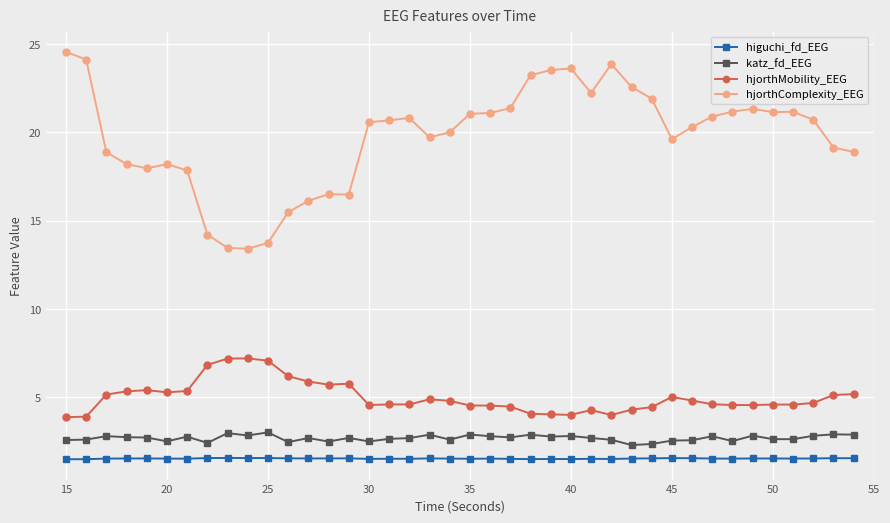

True or false: katz_fd_EEG and higuchi_fd_EEG cross at least once.

False